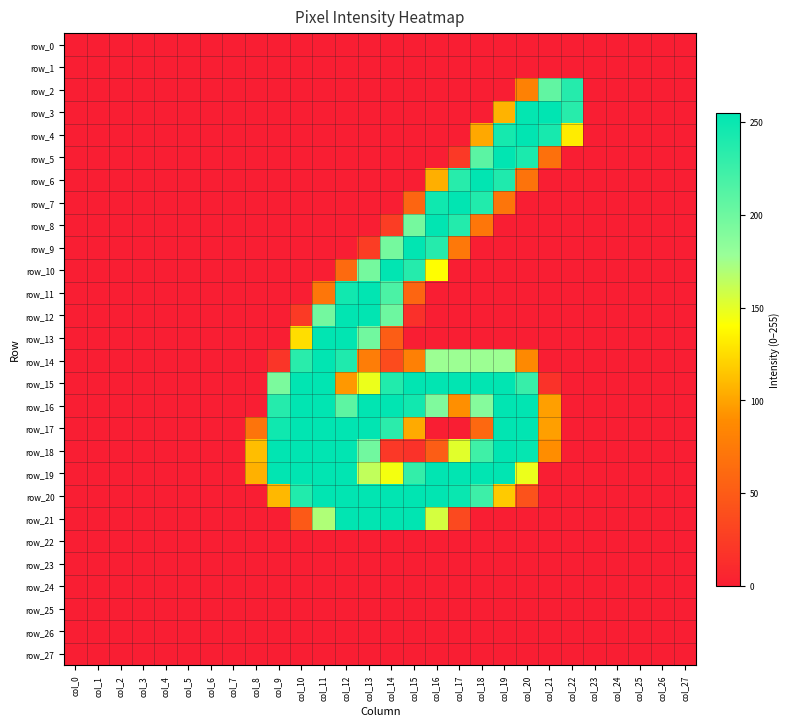

Between col_14 and col_25, which series saw the biggest shift?

row_10